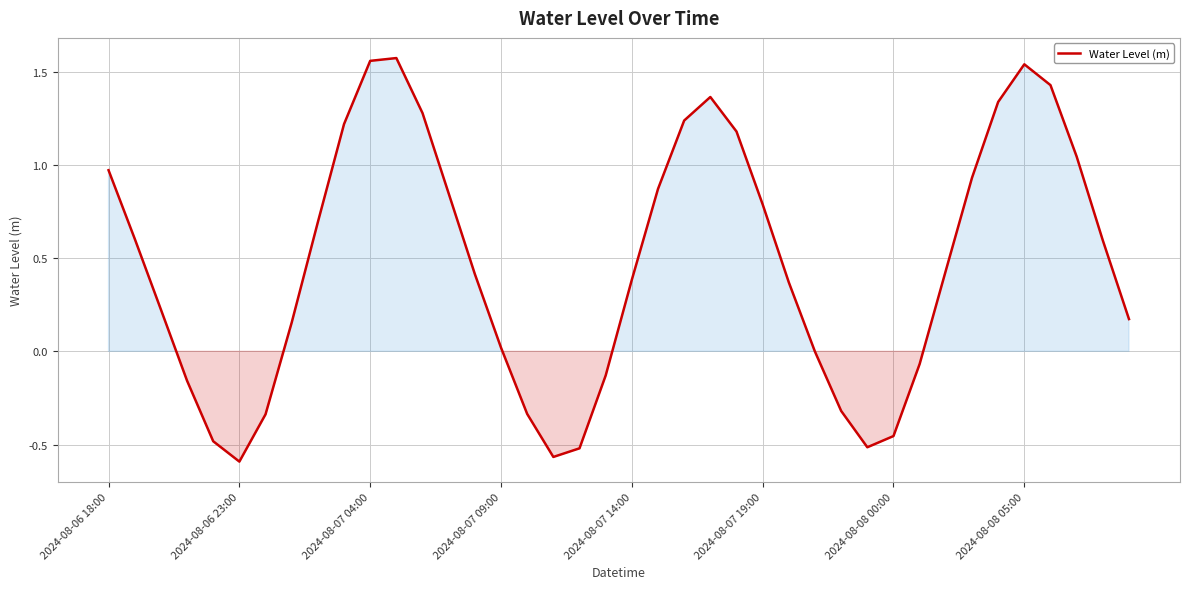

What is the difference between the maximum and minimum values?

2.2